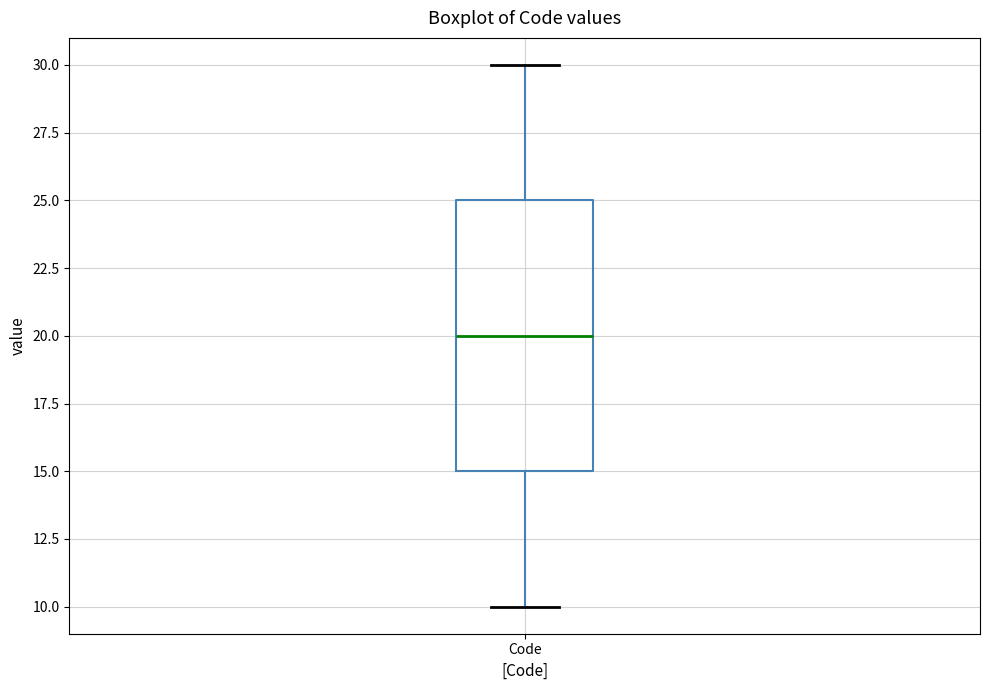

Transcribe this box plot: give where the median line is, the range the box spans, and where the two whiskers end, as read against the y-axis. The values are not printed on the chart, so give them approximately, as read against the axis.

median 20, box 15 to 25, whiskers 10 to 30